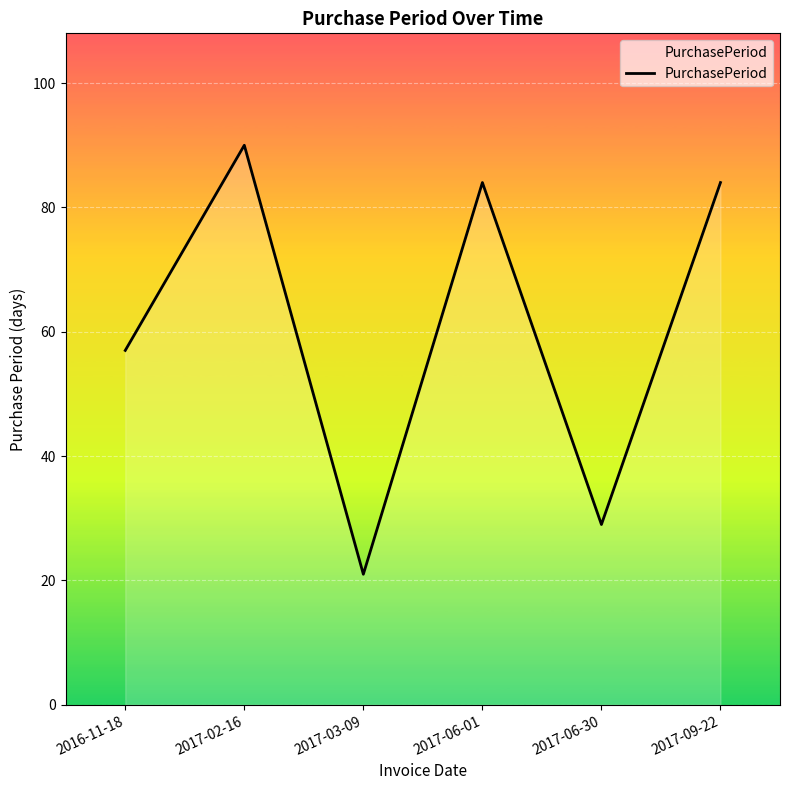

Read the value at 2017-03-09, to the nearest 5.

20